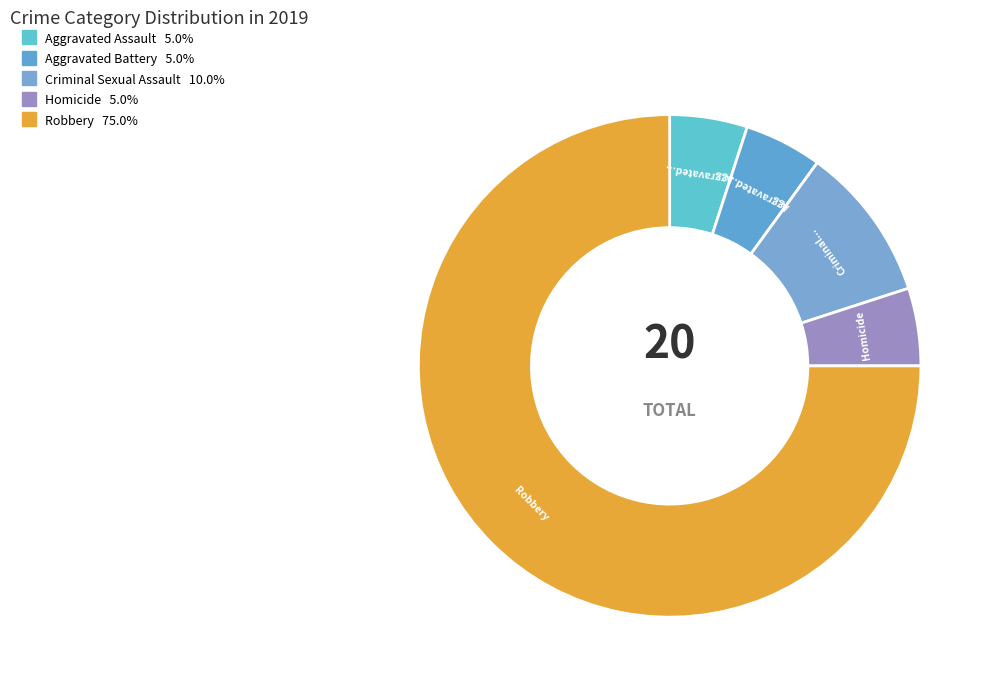

Which category has the biggest portion of the pie?

Robbery